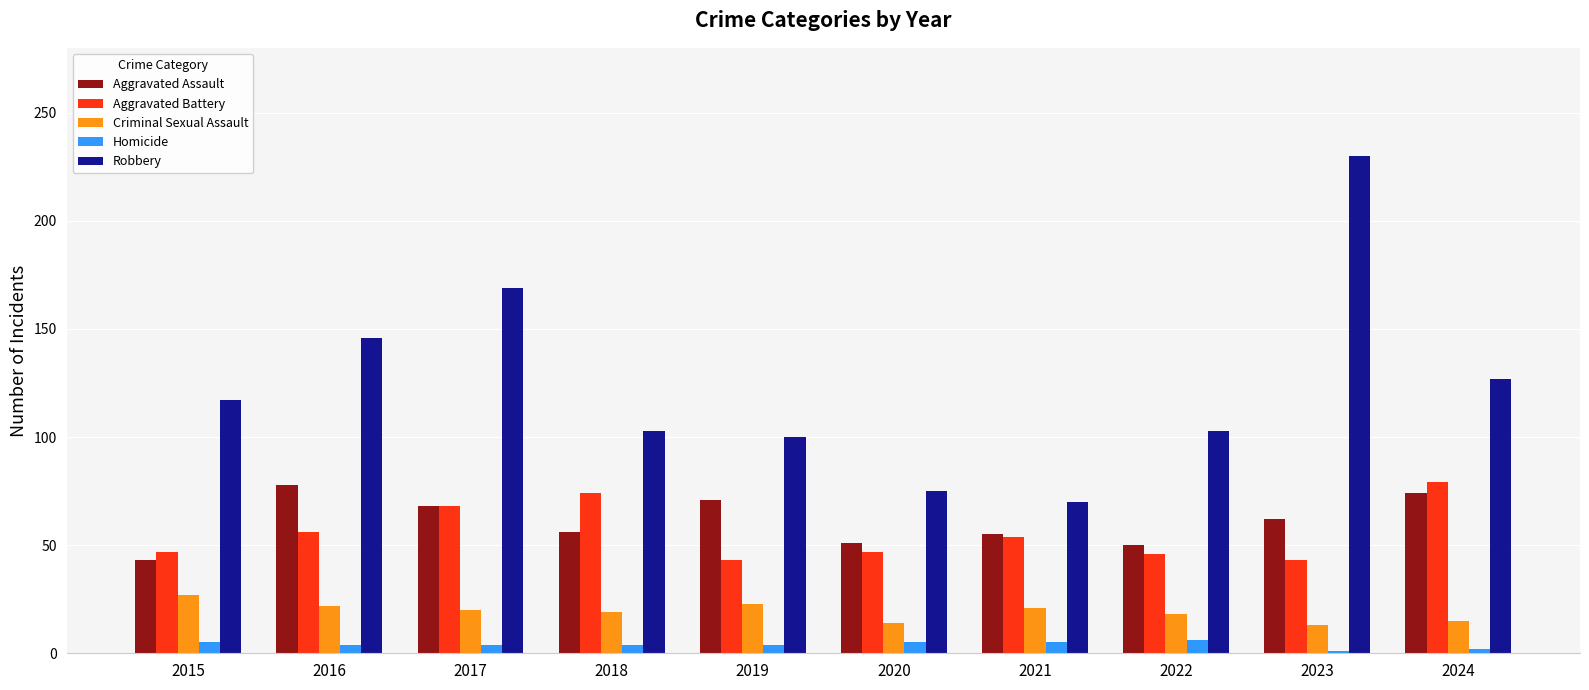

How many Homicide values are between 4 and 5?

7